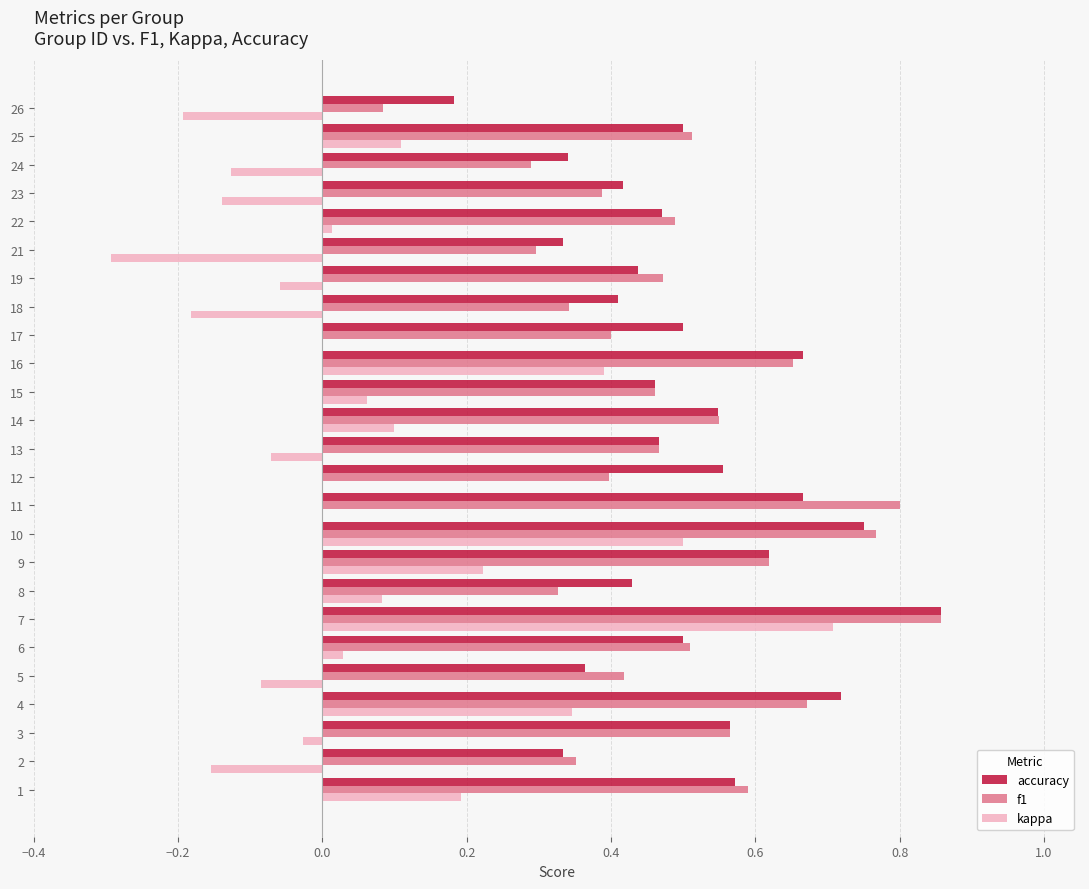

True or false: f1 has a value of 0.4 at 23.

True